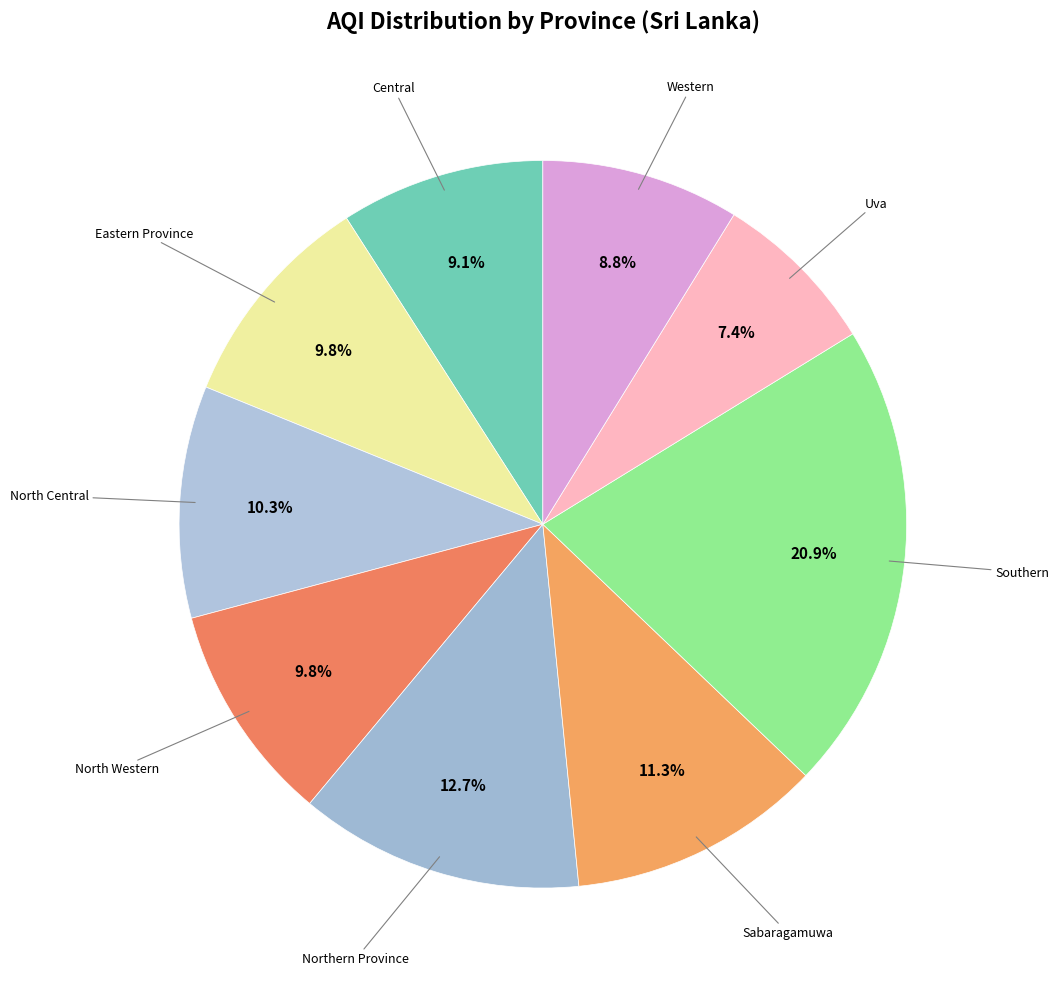

To the nearest percent, what is the average slice percentage?

11%